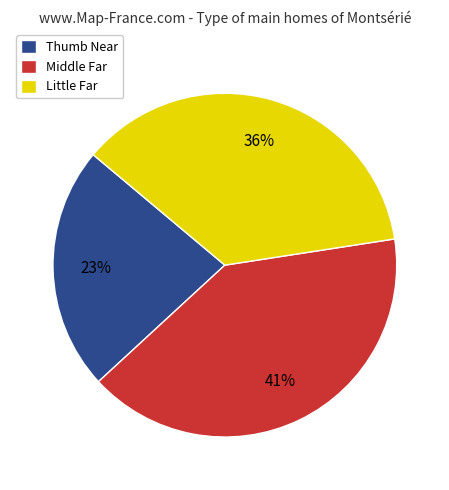

What is the largest slice in the pie chart?

Middle Far